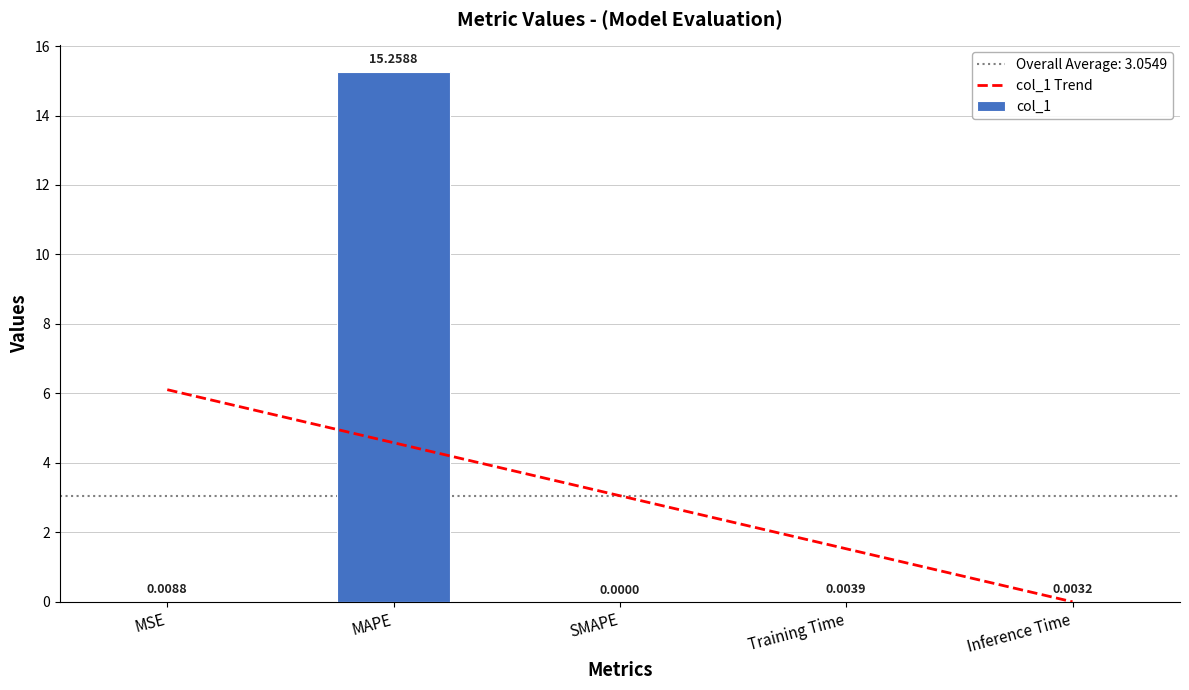

Between SMAPE and MSE, which is larger?

MSE